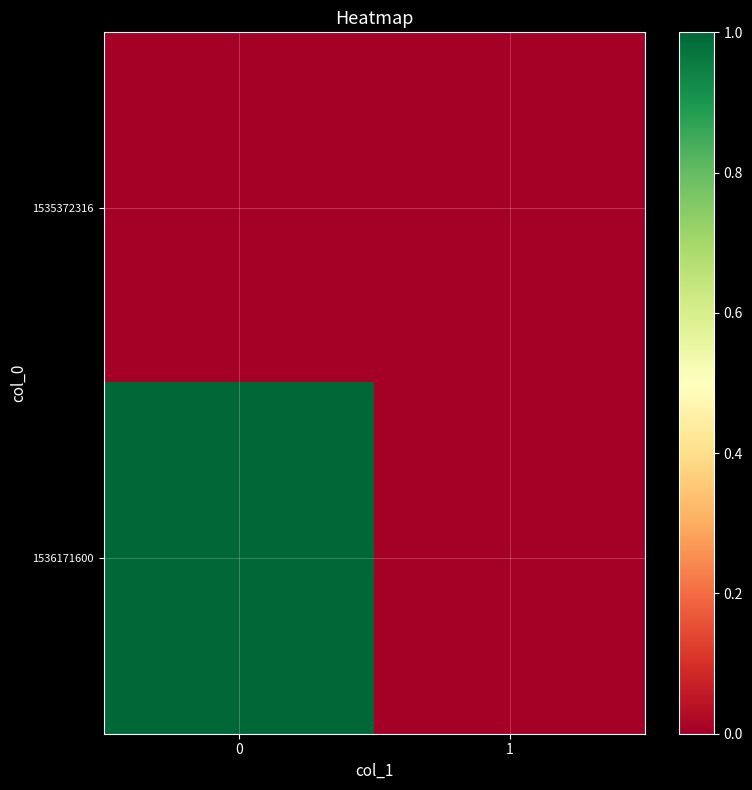

At 1, list the series in order from largest to smallest.

1535372316, 1536171600